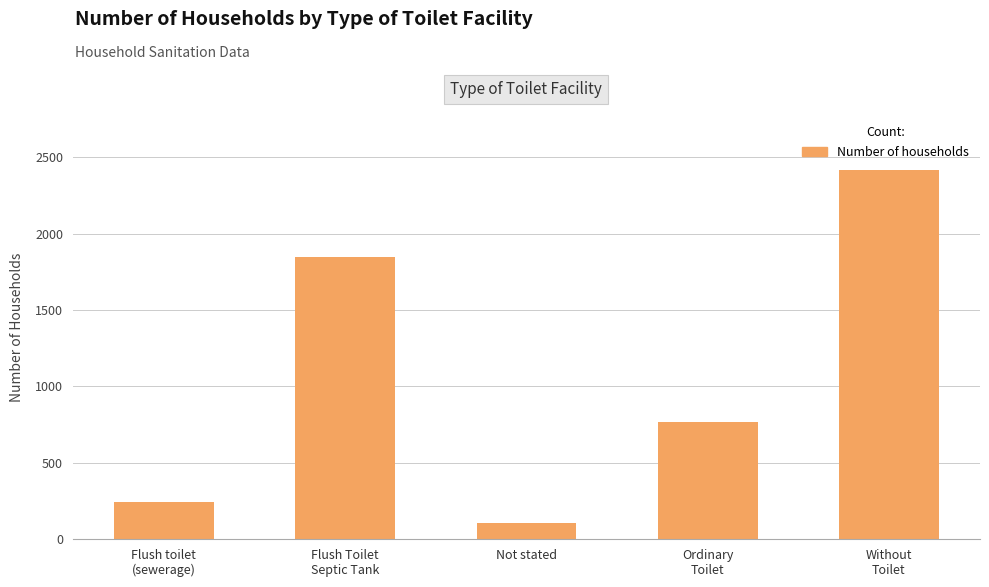

What is the approximate value at Ordinary
Toilet?

765